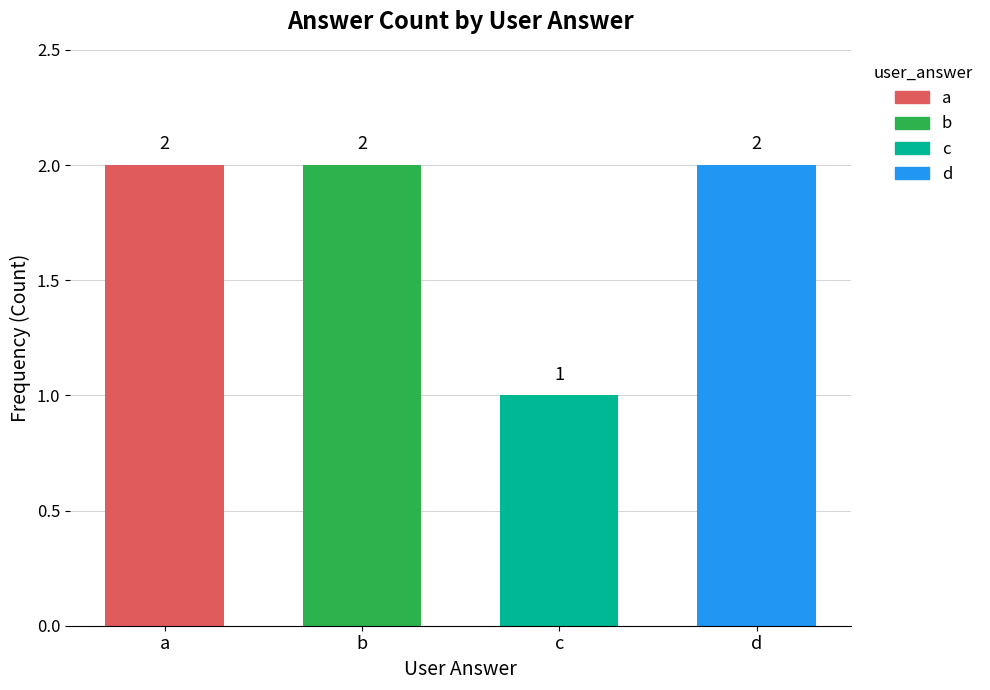

Count the number of categories in the chart.

4